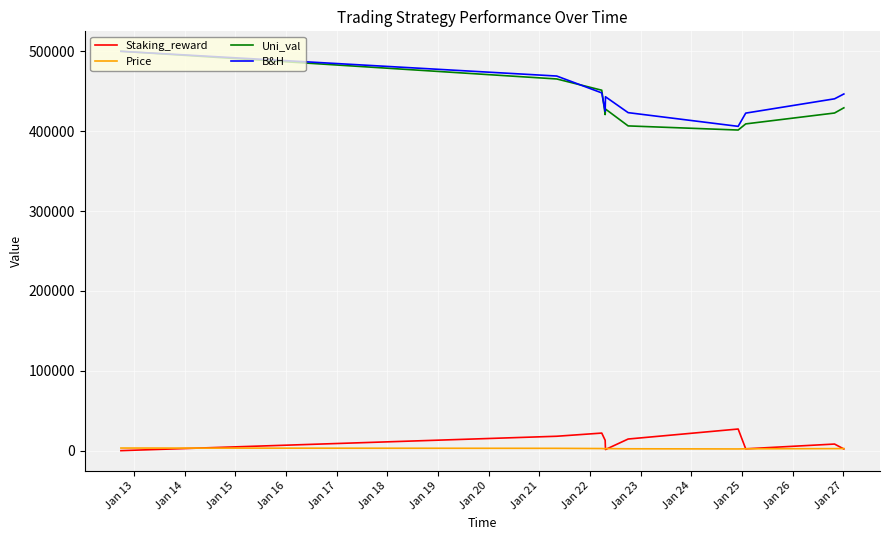

What are all the series names shown in the legend?

Staking_reward, Price, Uni_val, B&H